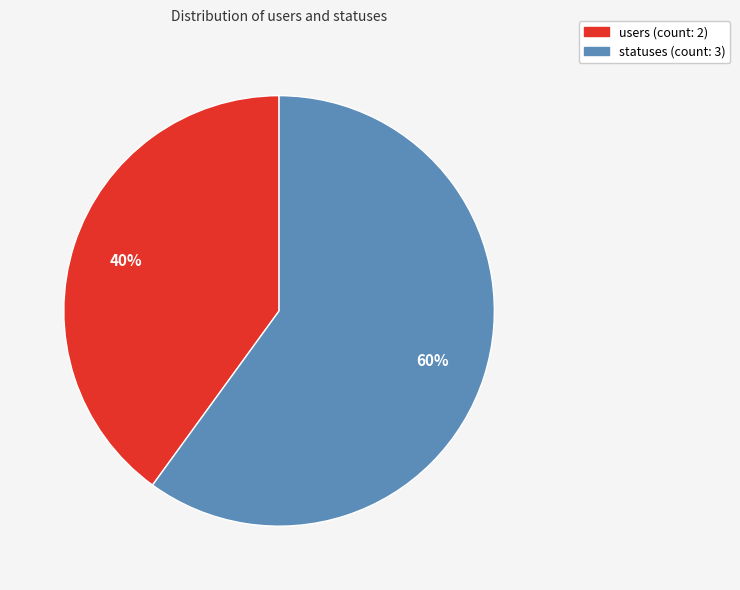

What is the ratio of the value at users to the value at statuses?

0.7